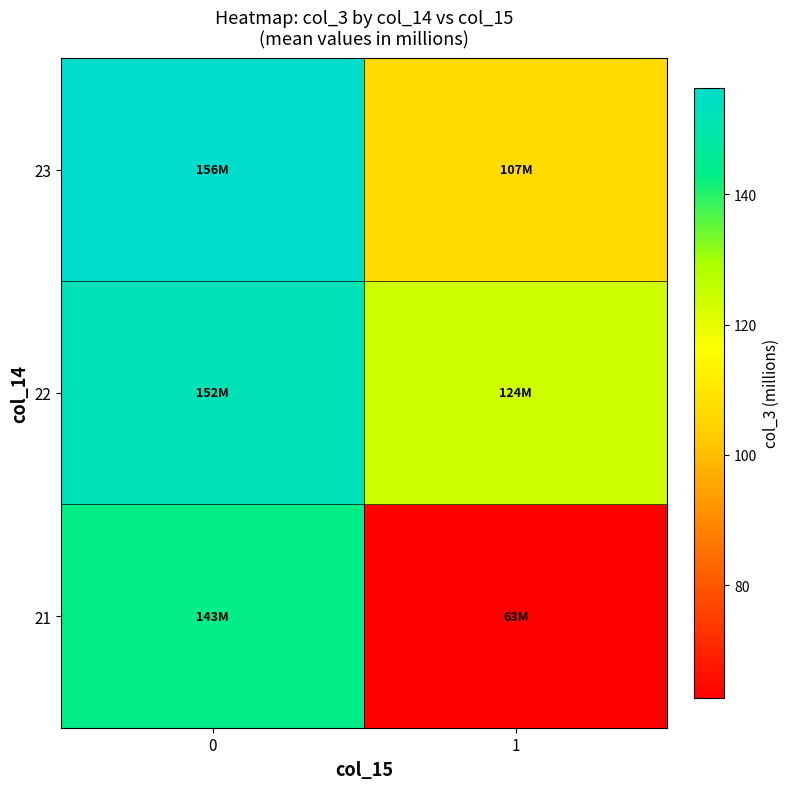

Rank the series by their average value, from lowest to highest.

21, 23, 22